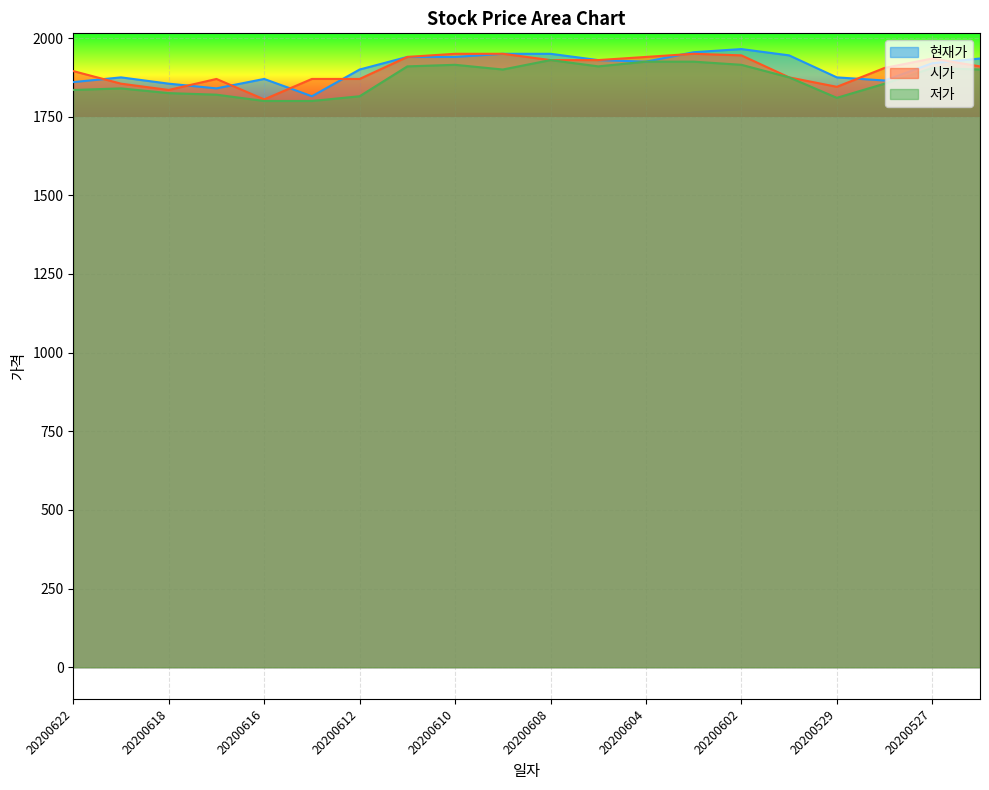

Reading left to right, transcribe all the data shown in this chart.

현재가: 1860	1875	1855	1840	1870	1815	1900	1940	1940	1950	1950	1930	1925	1955	1965	1945	1875	1865	1920	1935
시가: 1895	1855	1835	1870	1805	1870	1870	1940	1950	1950	1930	1930	1940	1950	1945	1875	1845	1905	1935	1910
저가: 1835	1840	1825	1820	1800	1800	1815	1910	1915	1900	1930	1910	1925	1925	1915	1875	1810	1855	1905	1900